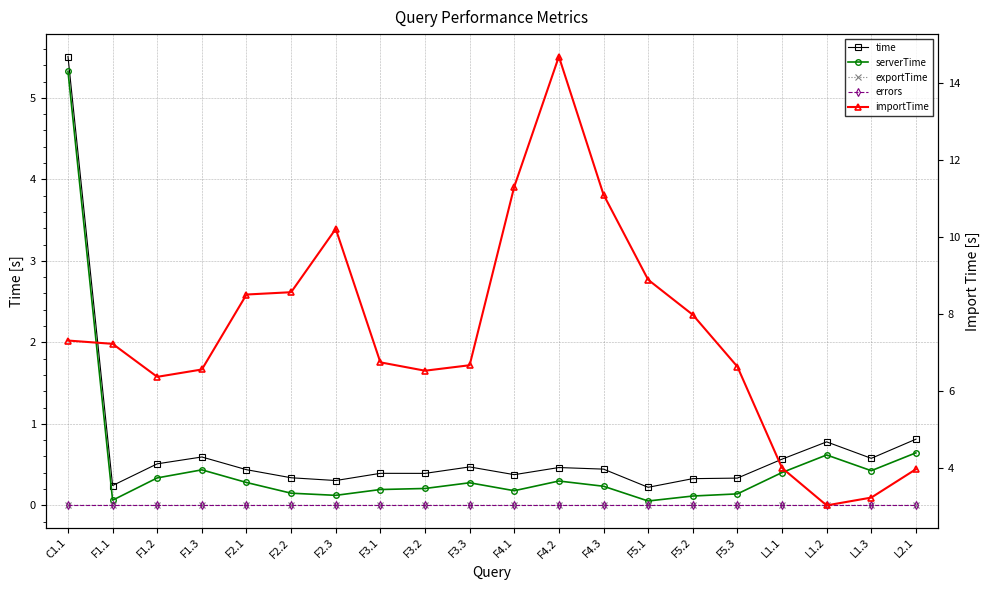

At which category does exportTime reach its first local peak?

F1.3